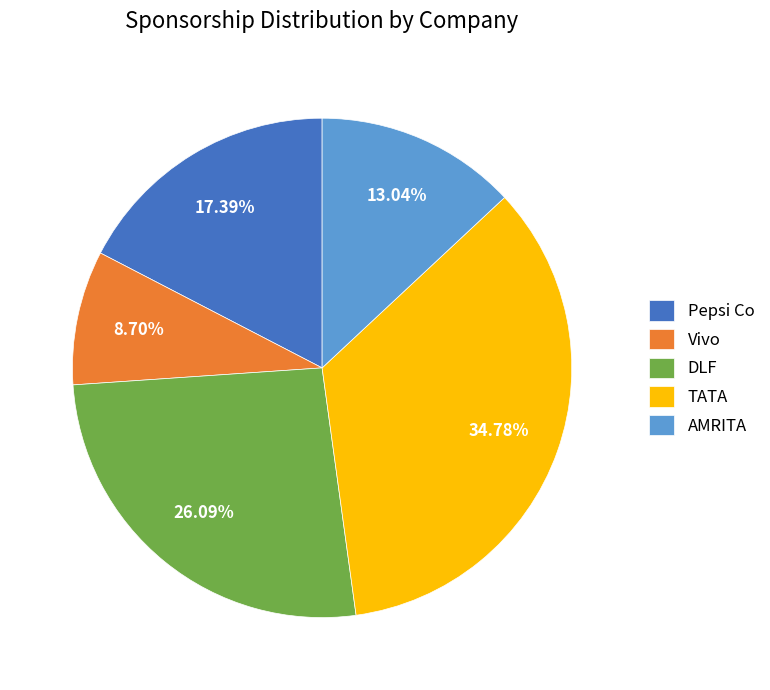

Which category has the smallest portion of the pie?

Vivo